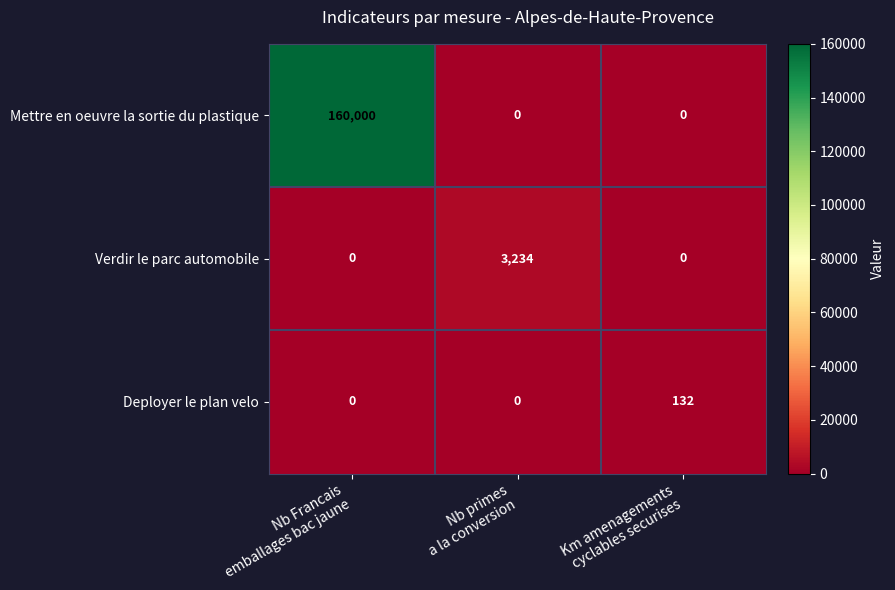

What is the difference between the maximum and minimum values in the Mettre en oeuvre la sortie du plastique series?

160000